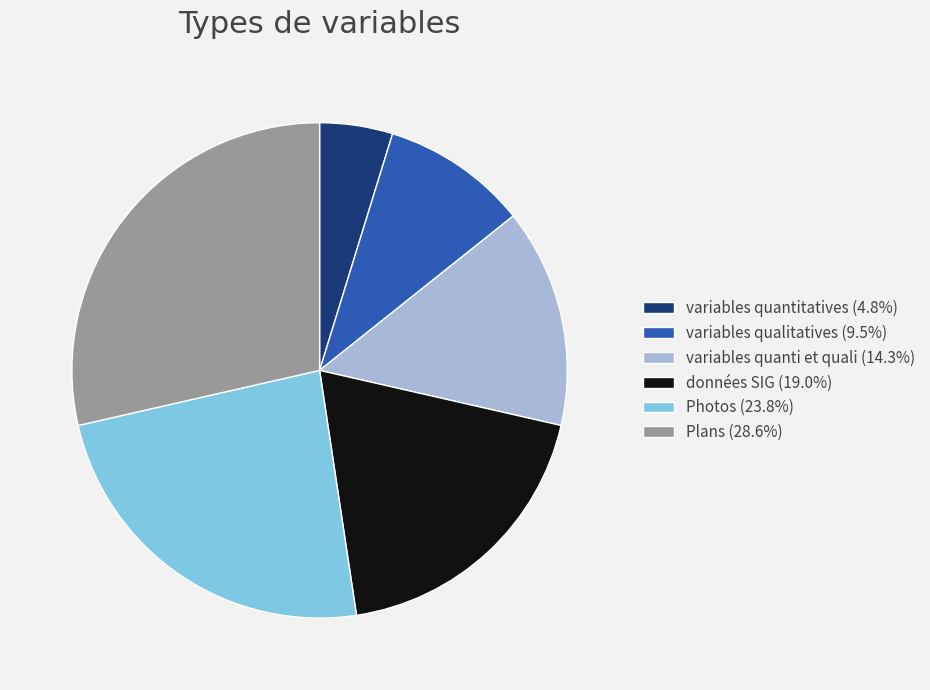

What is the ratio of the value at variables quantitatives to the value at variables qualitatives?

0.5